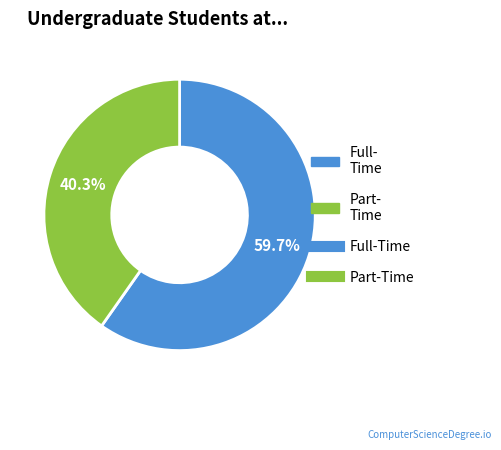

Does any single category account for the majority?

Yes